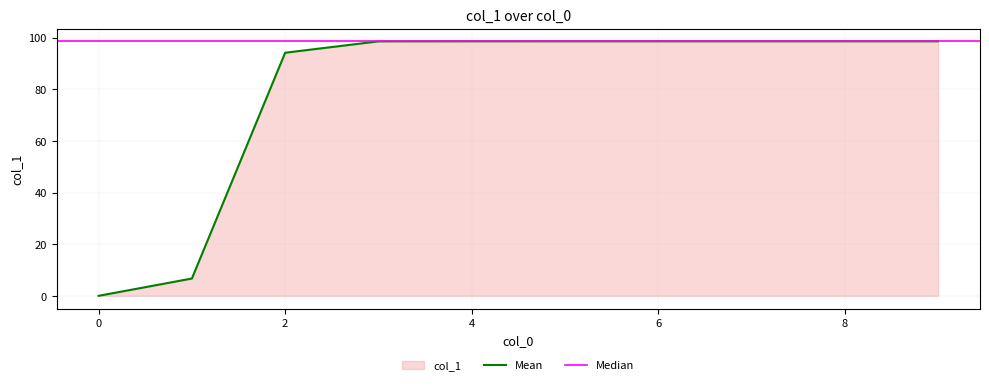

True or false: Mean has a value of 0.0 at 0.

True